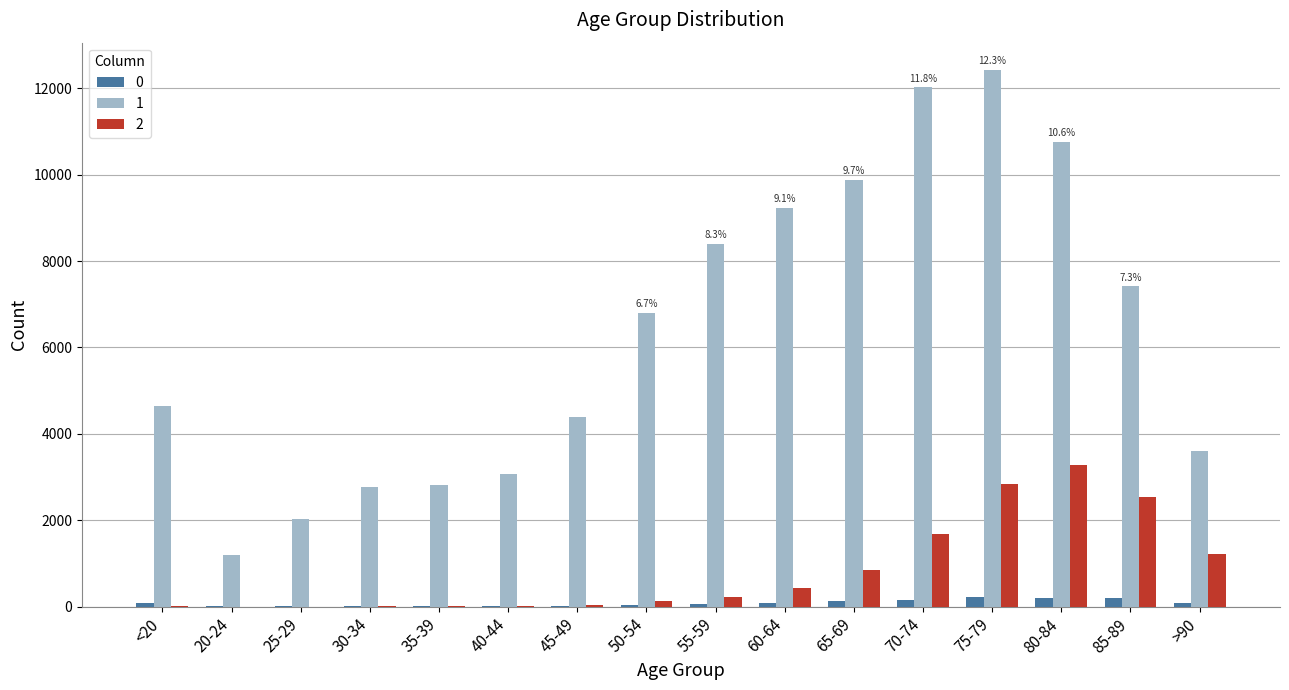

True or false: 1 has a value of 1029 at 25-29.

False